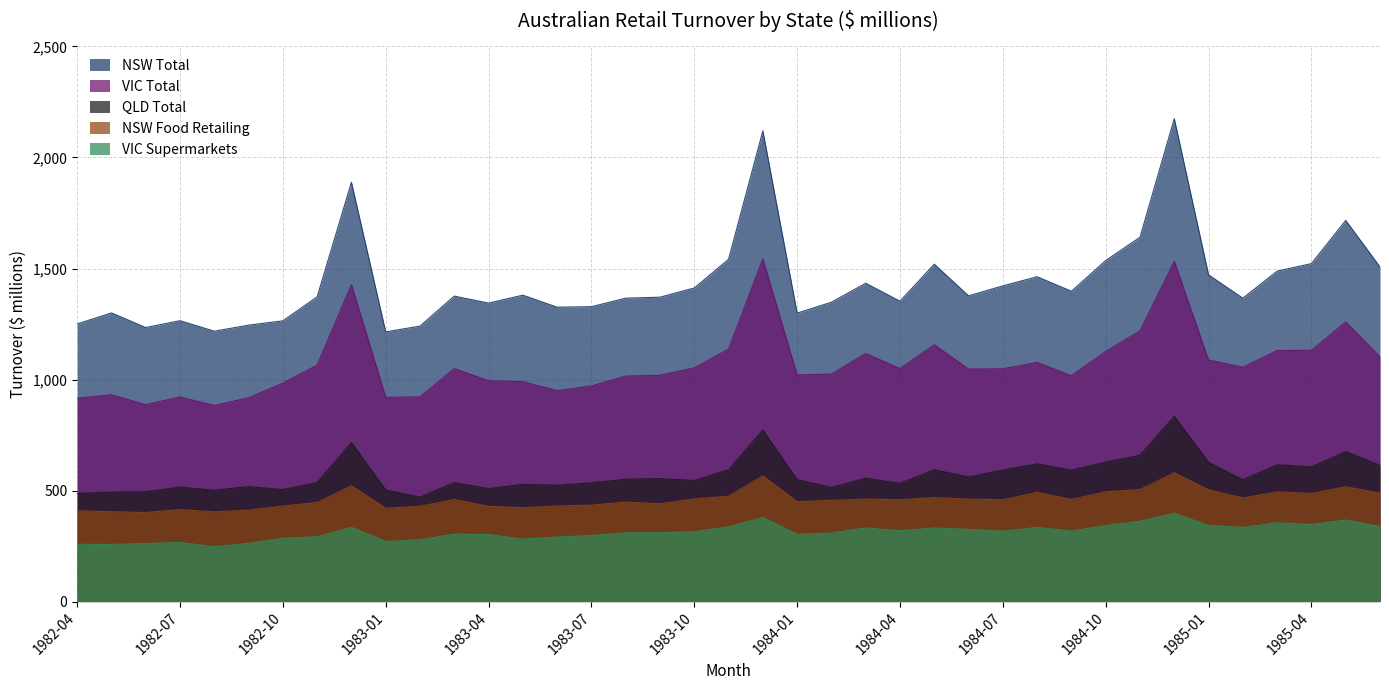

What is the difference between the QLD Total values at 1983-06 and 1983-04?

15.2